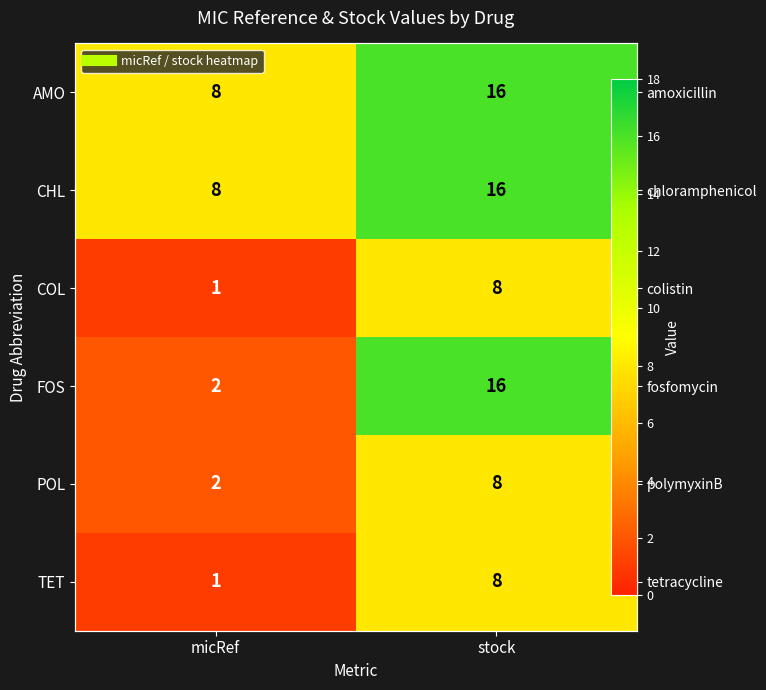

Which category has the highest value across all series?

stock